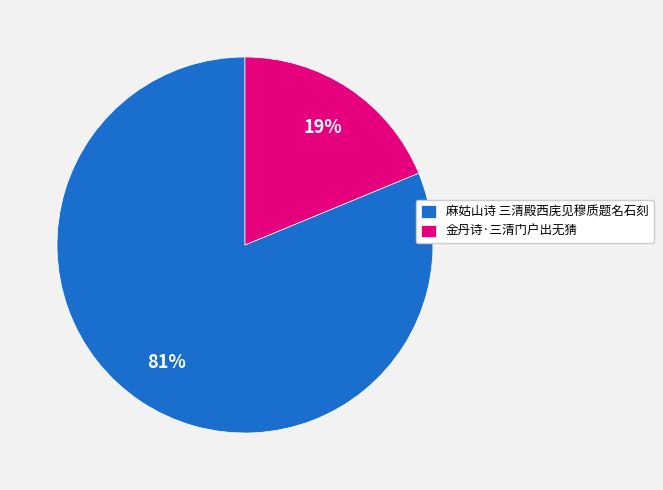

Is the sum of 金丹诗·三清门户出无猜 and 麻姑山诗 三清殿西庑见穆质题名石刻 greater than half?

Yes